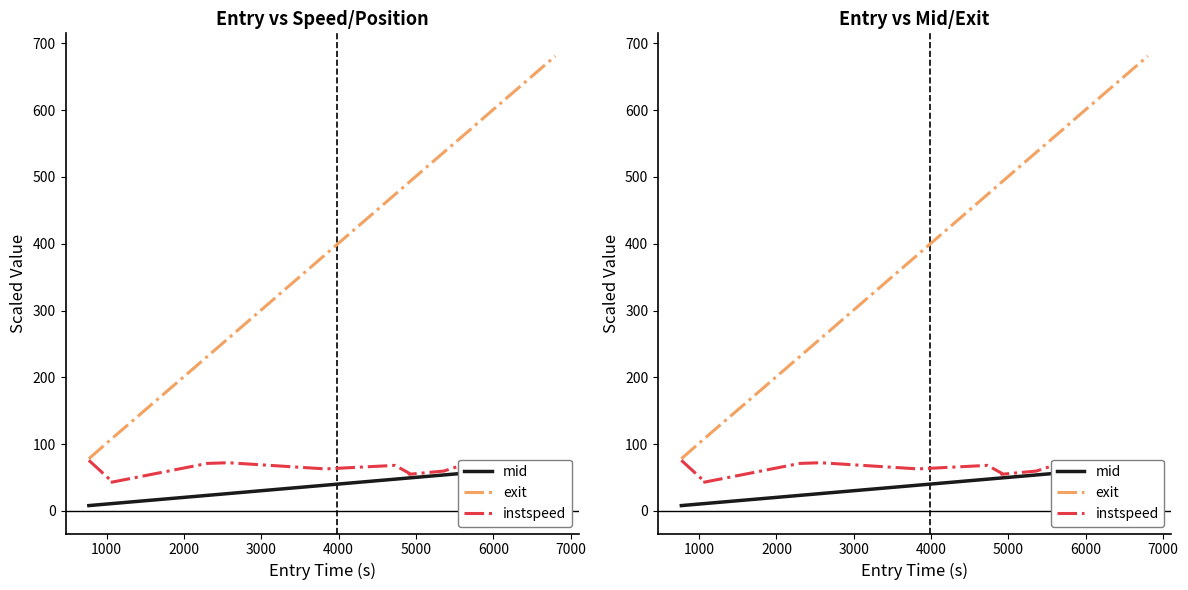

How many lines are shown in the chart?

3